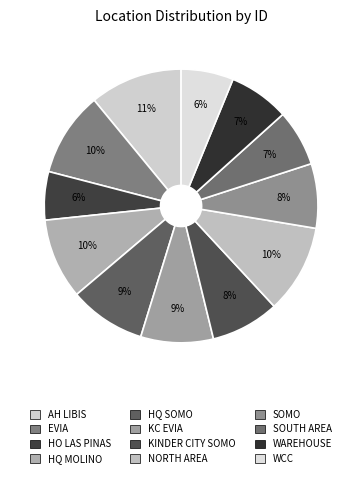

Count the number of slices in the pie.

12